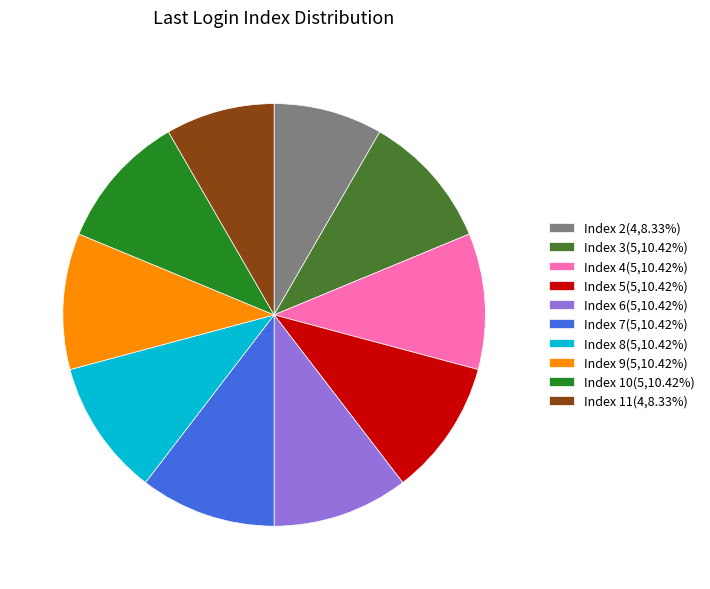

Do Index 4(5,10.42%) and Index 6(5,10.42%) together represent more than half of the pie?

No